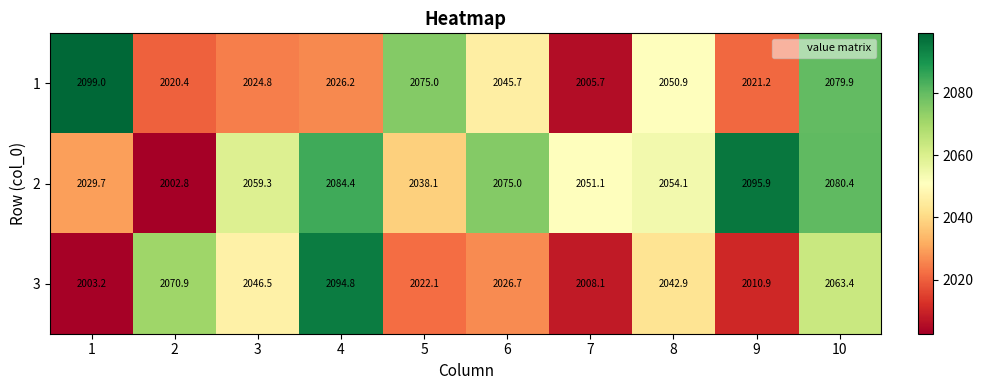

The value of 3 at 6 is 2026.7. True or false?

True